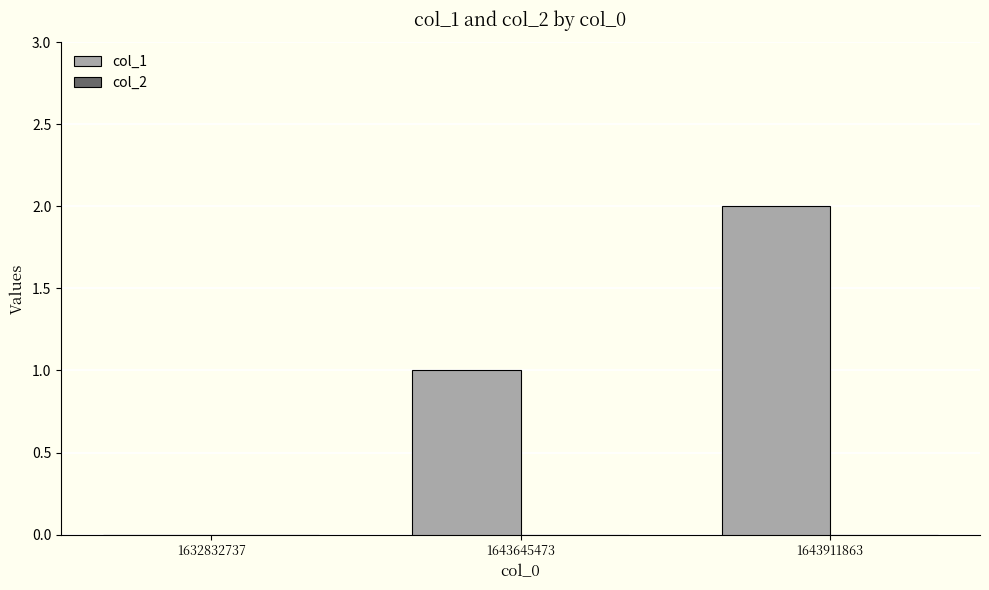

What is the change in value from 1632832737 to 1643645473?

+1